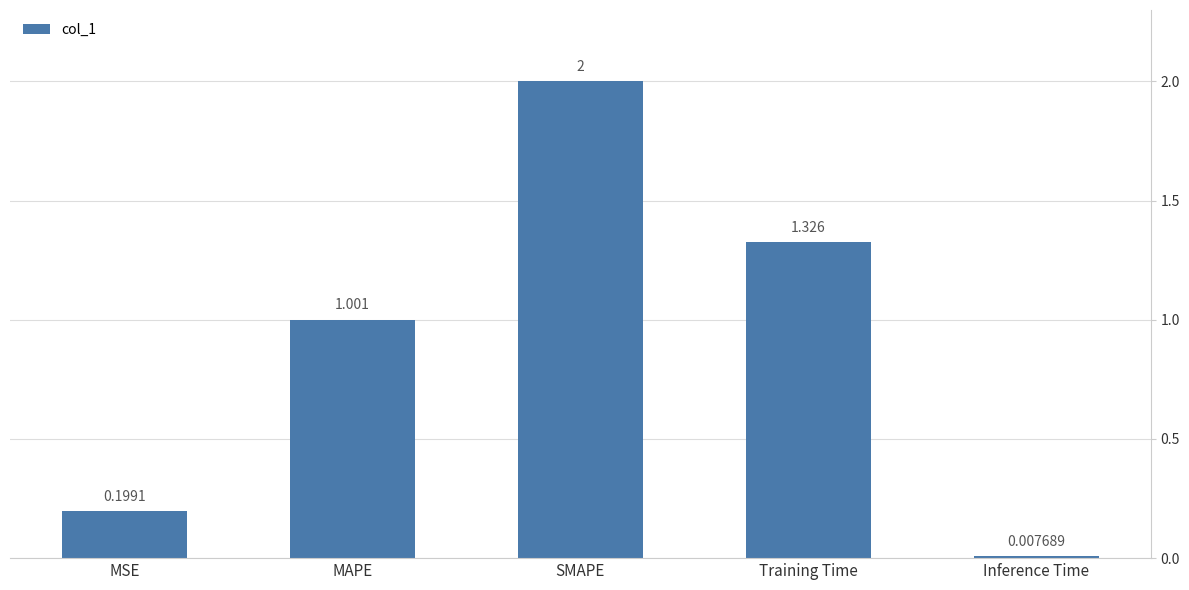

Are the bars grouped side by side (vs. stacked)?

No